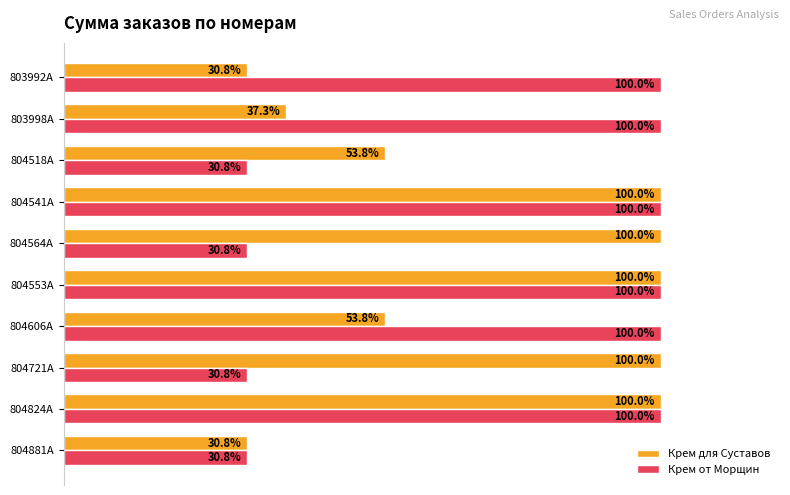

Which series has the largest total across all categories?

Крем от Морщин